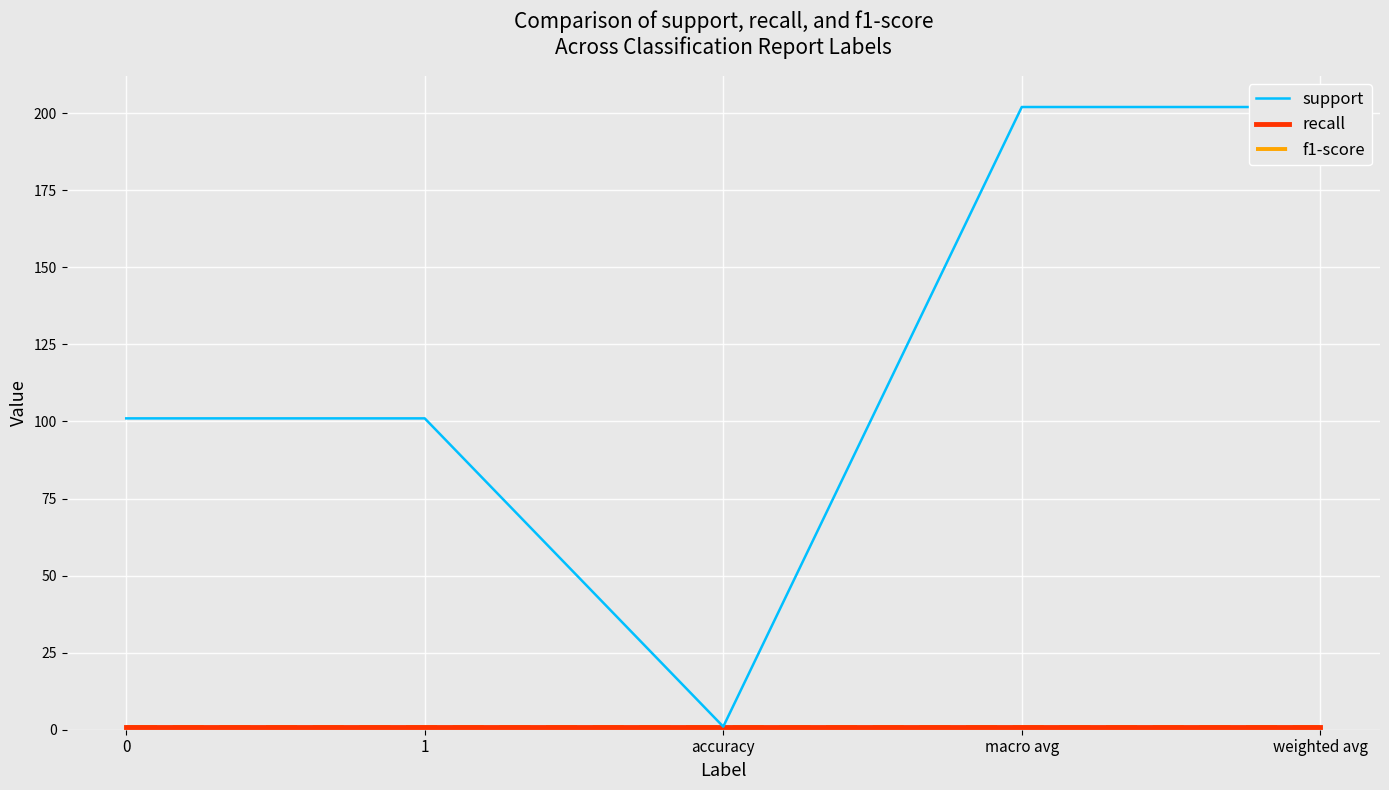

Which label corresponds to the largest value in the chart?

macro avg